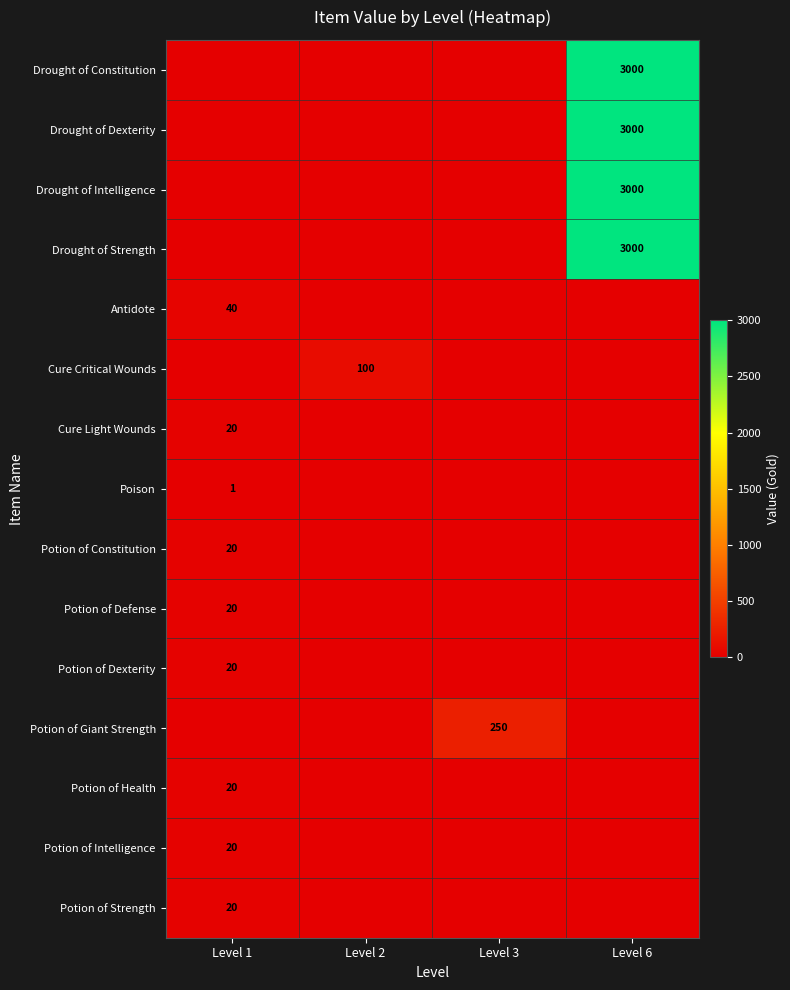

Is it true that Potion of Constitution equals 14 at Level 1?

False